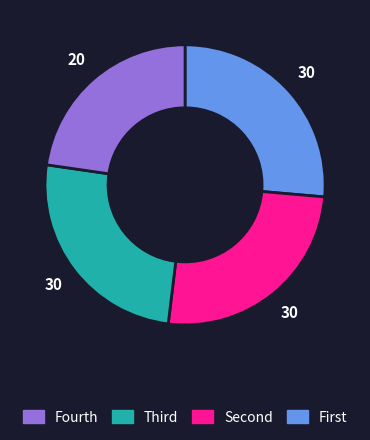

Is there a majority slice in this chart?

No